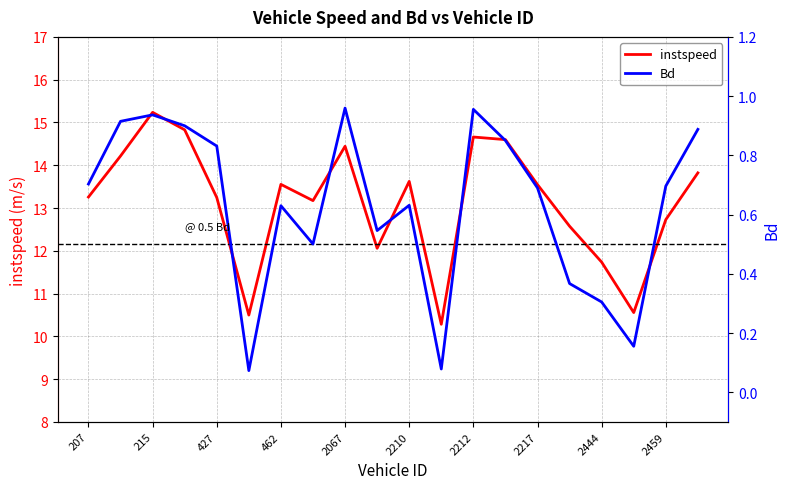

True or false: instspeed has a value of 21.2 at 462.

False